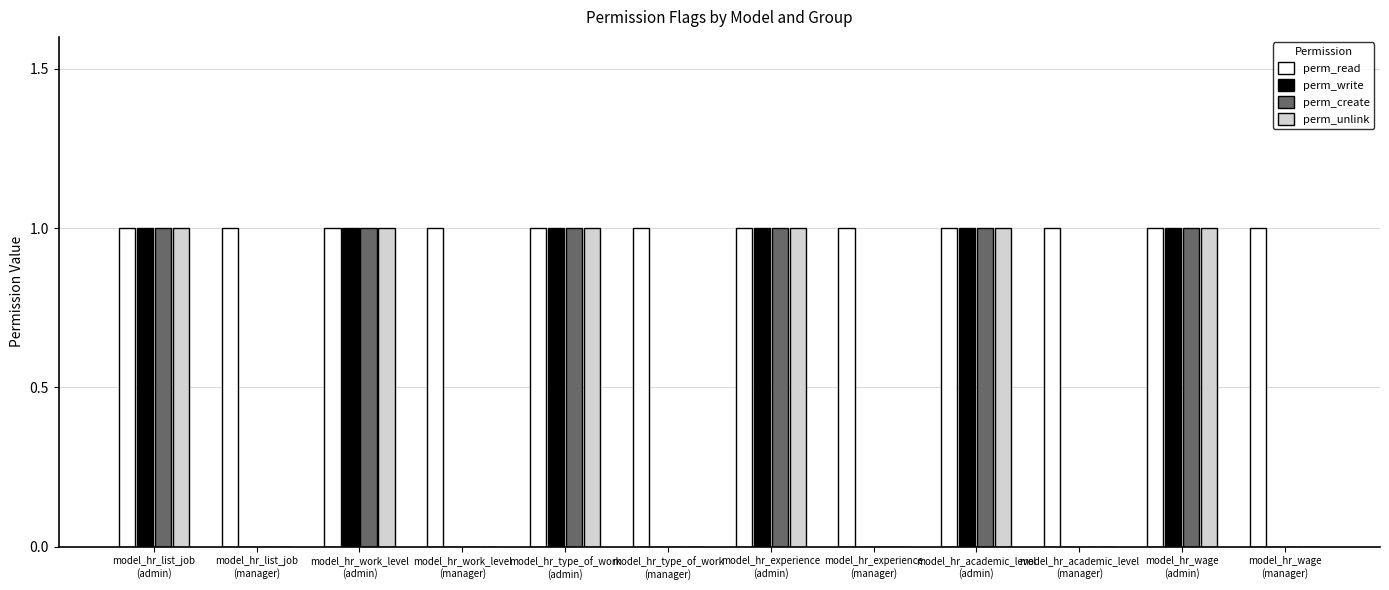

What is the sum of all perm_write values?

6